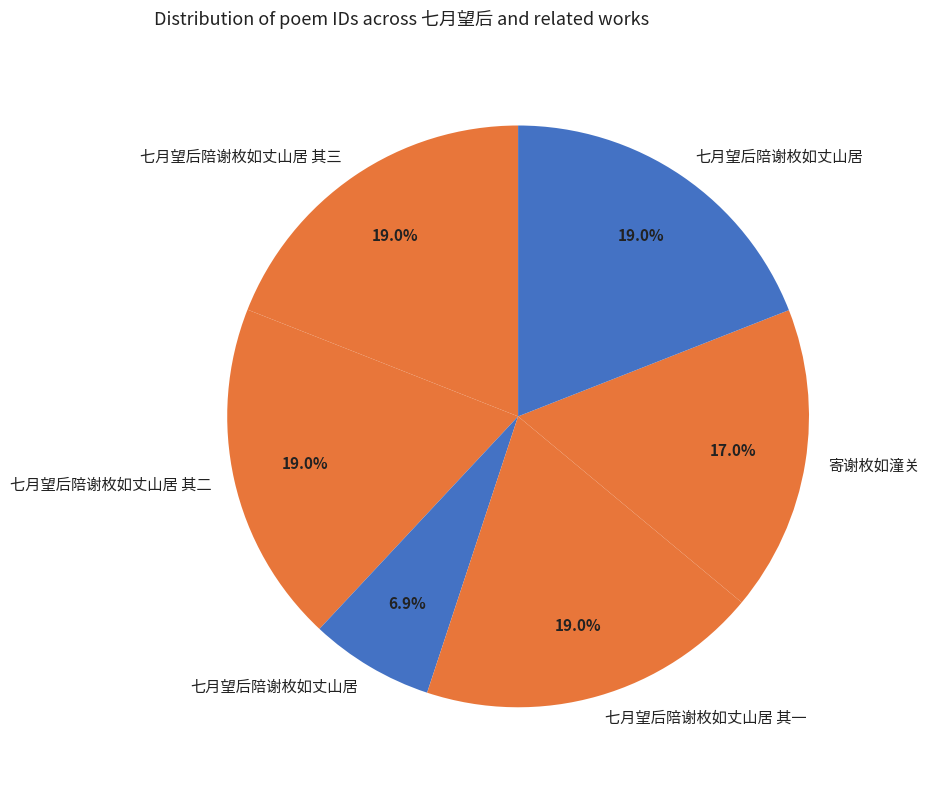

Which slice is the smallest?

七月望后陪谢枚如丈山居